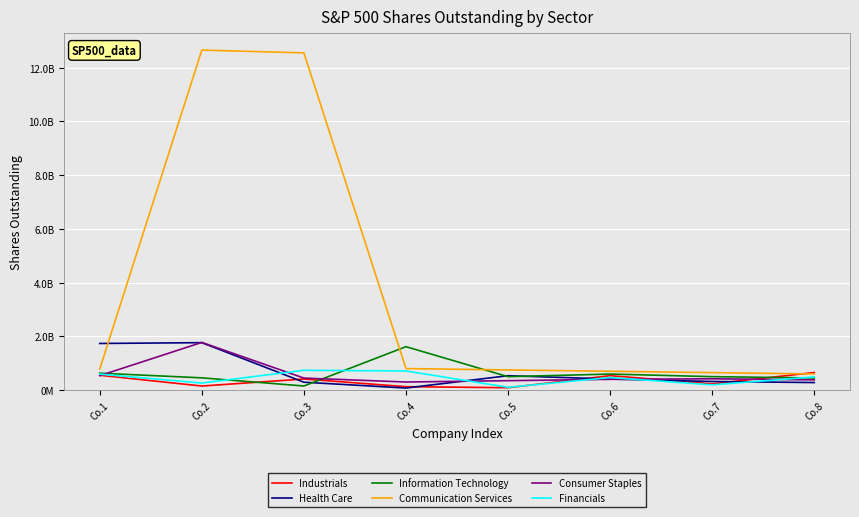

At which category does Industrials reach its first local peak?

Co.3